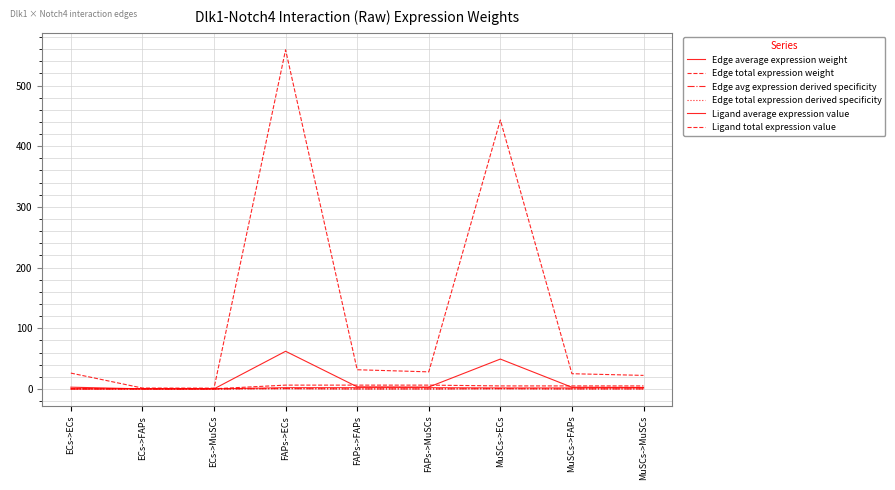

What is the difference between the highest and lowest values at ECs->FAPs?

1.5